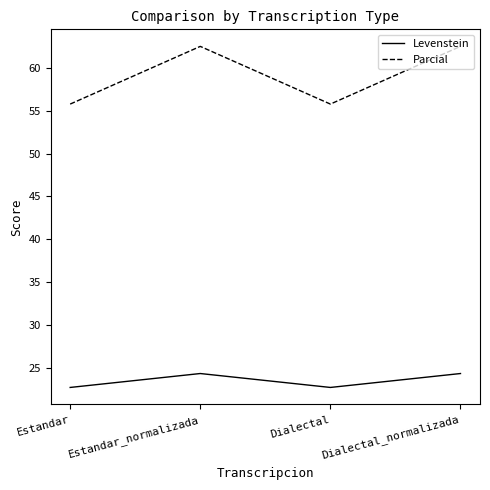

At how many categories does at least one series exceed 42?

4